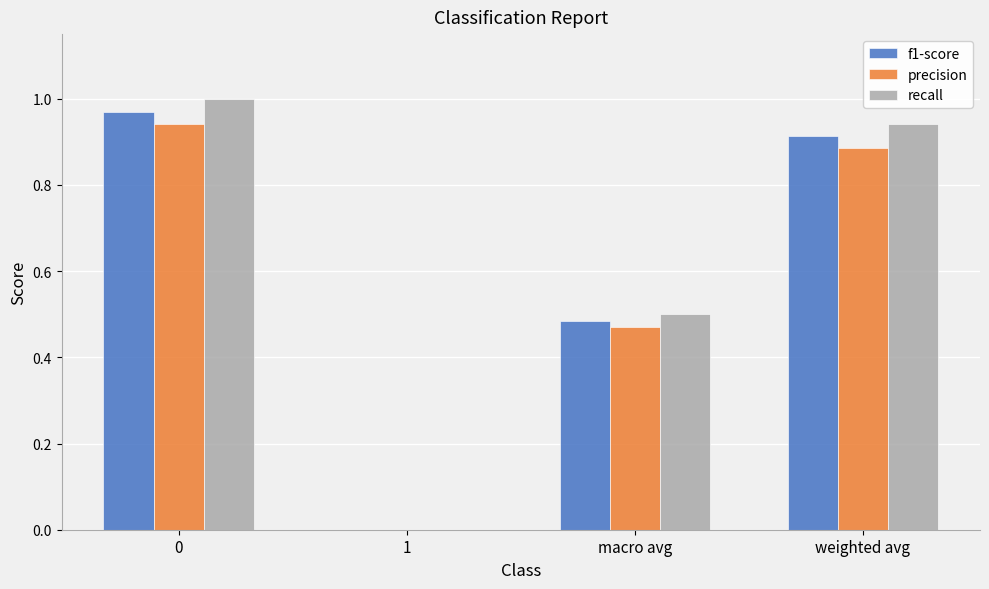

Which series changed the most between 1 and weighted avg?

recall